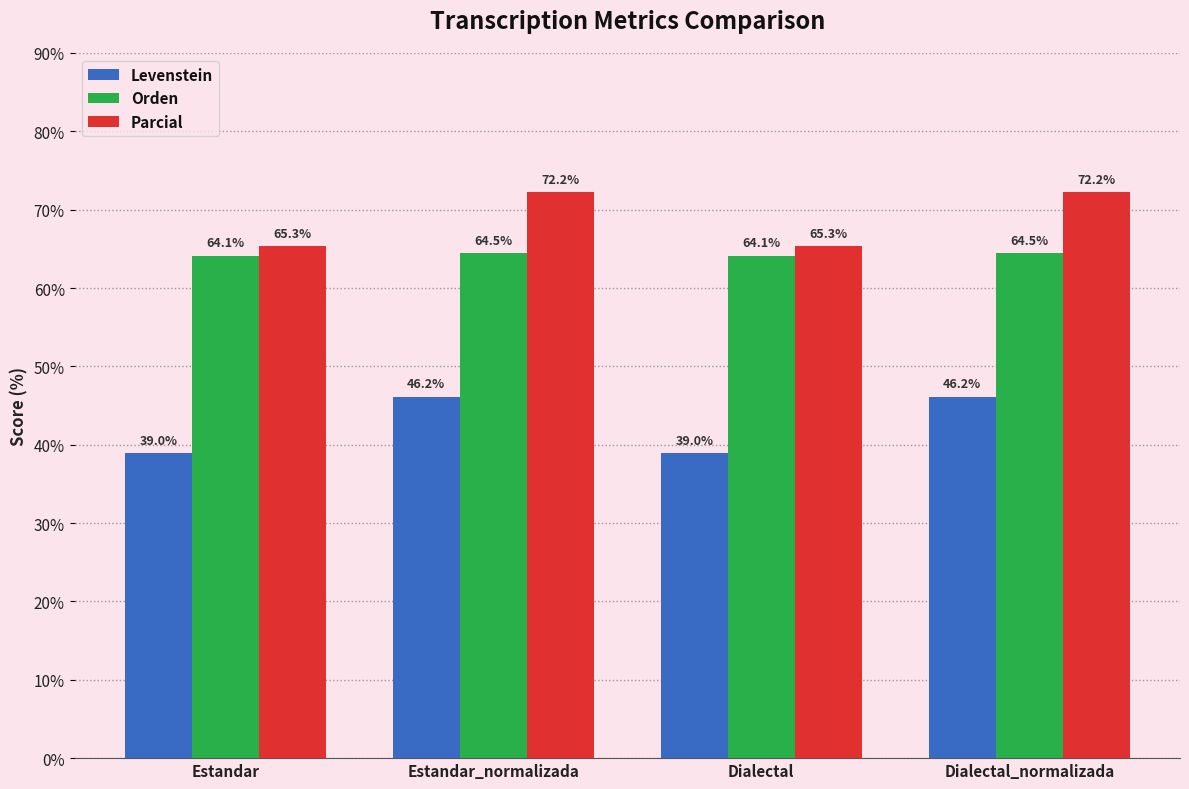

What is the total value across all series at Dialectal_normalizada?

182.9